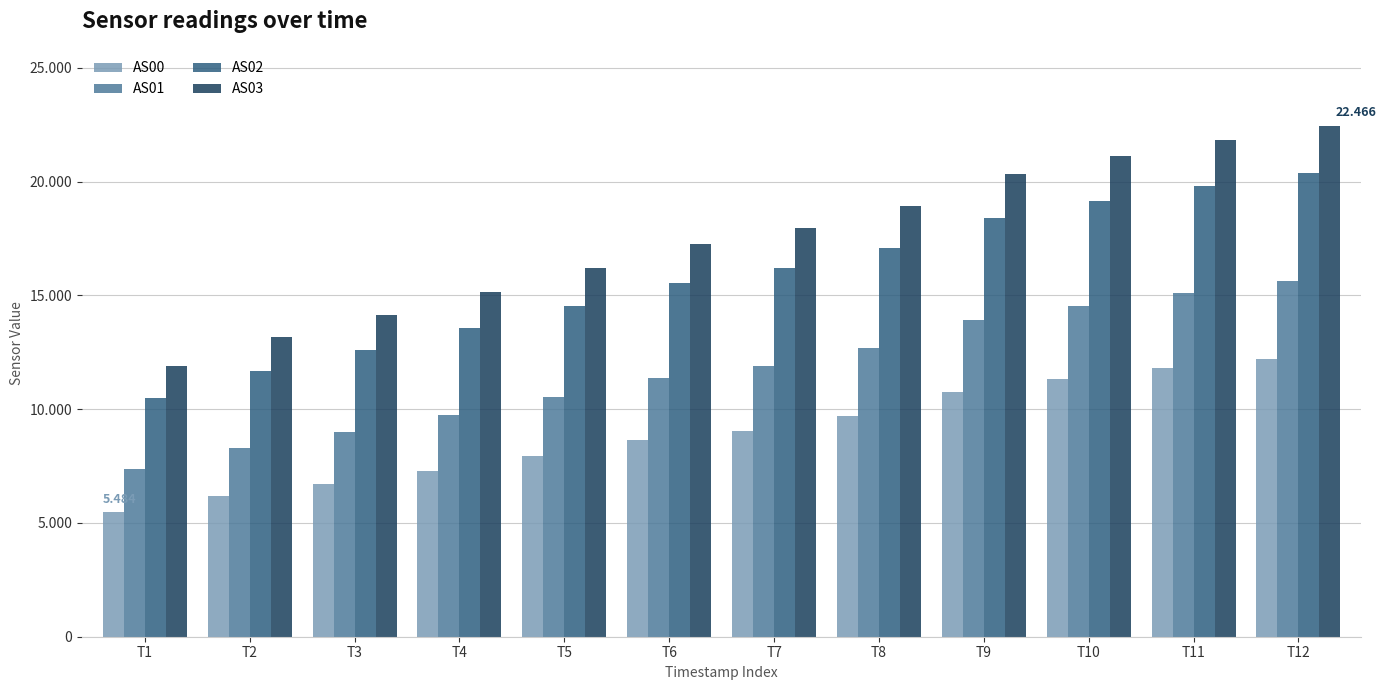

True or false: AS03 has a value of 4811 at T4.

False